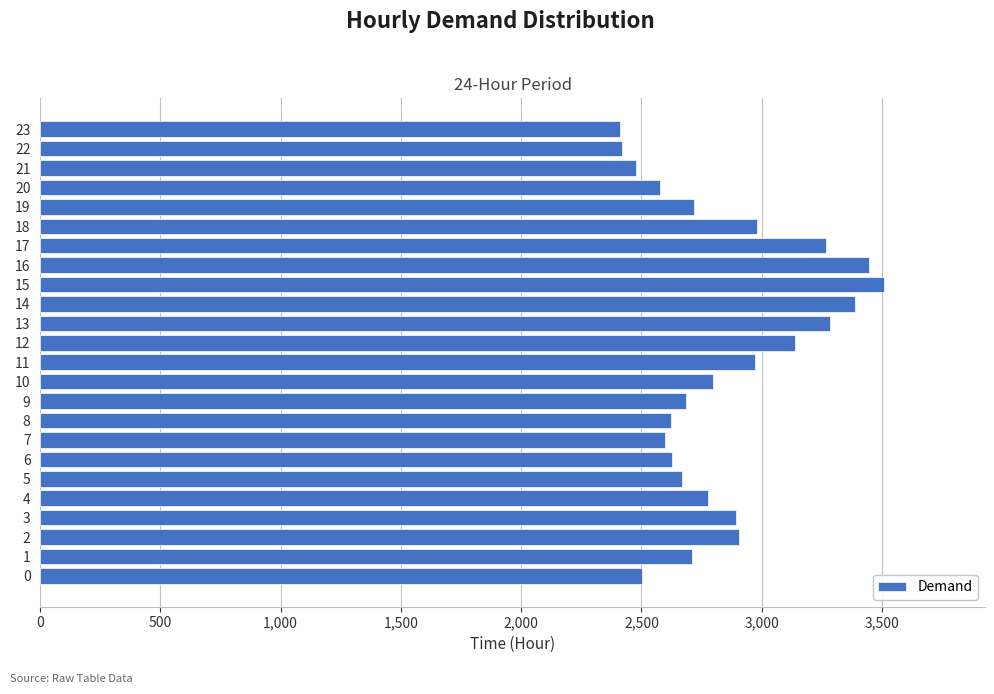

Is it true that the value at 10 is 2798?

True